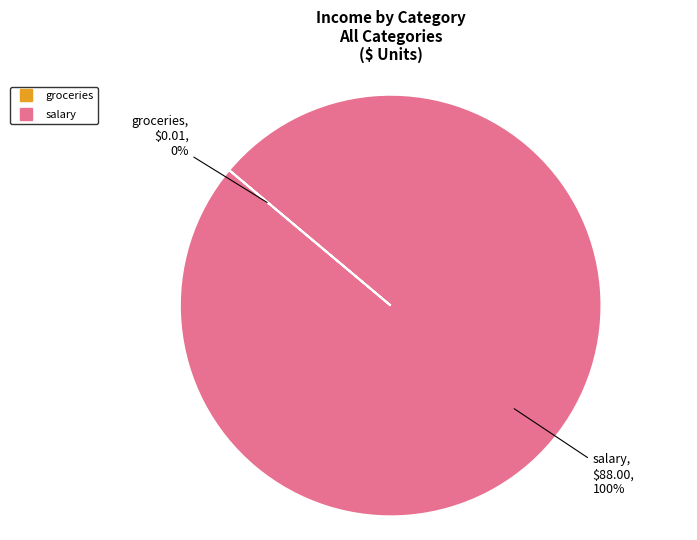

What is the largest slice in the pie chart?

salary